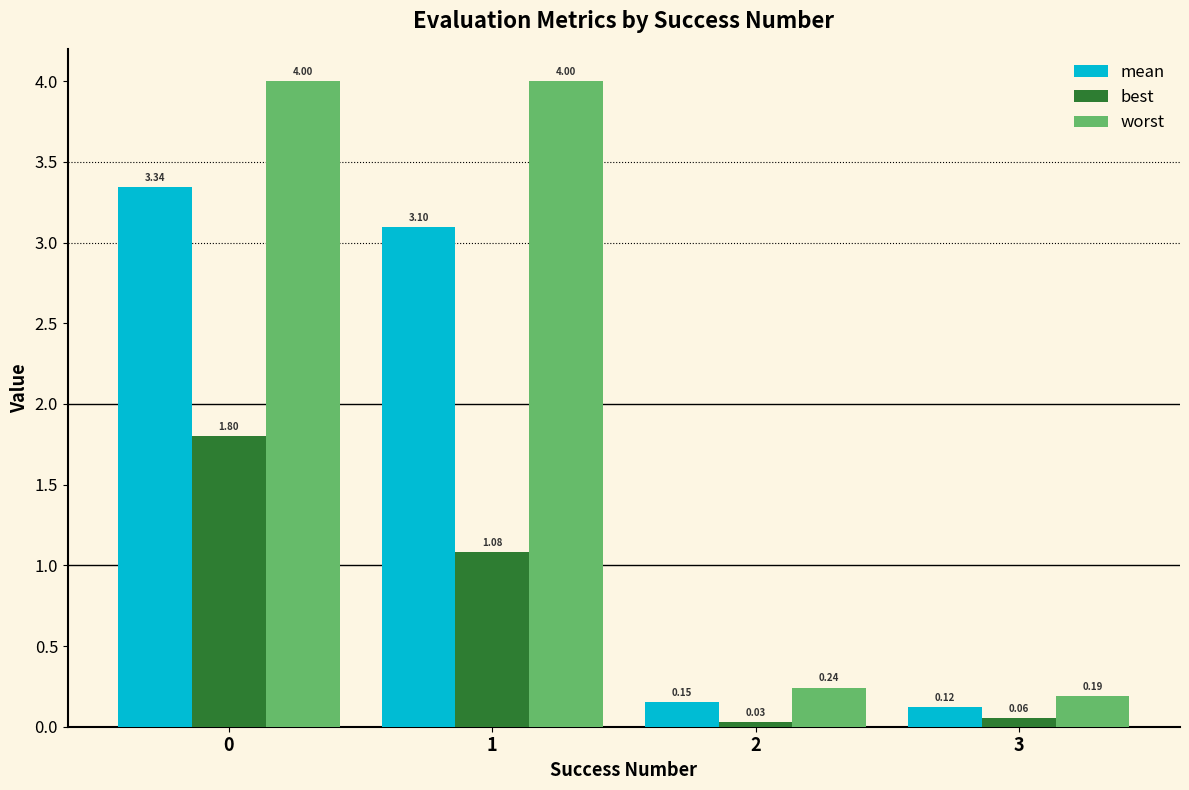

Count the number of data series in this chart.

3